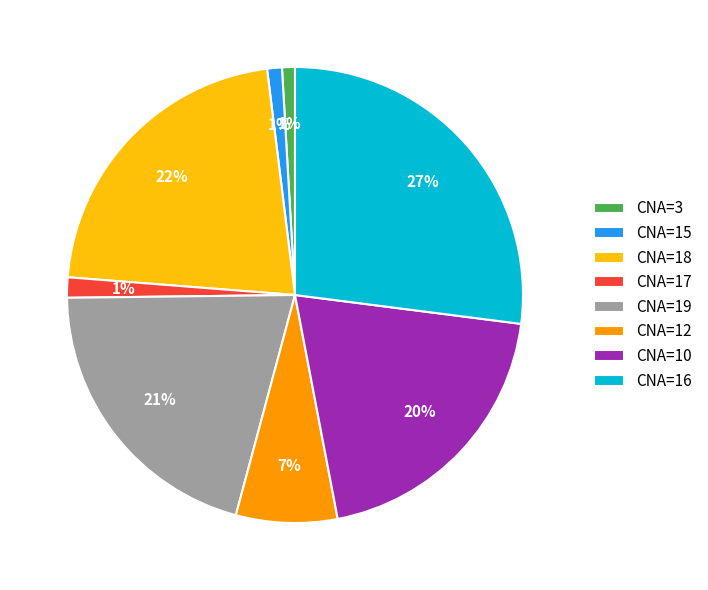

To the nearest percent, what portion does CNA=10 represent?

20%